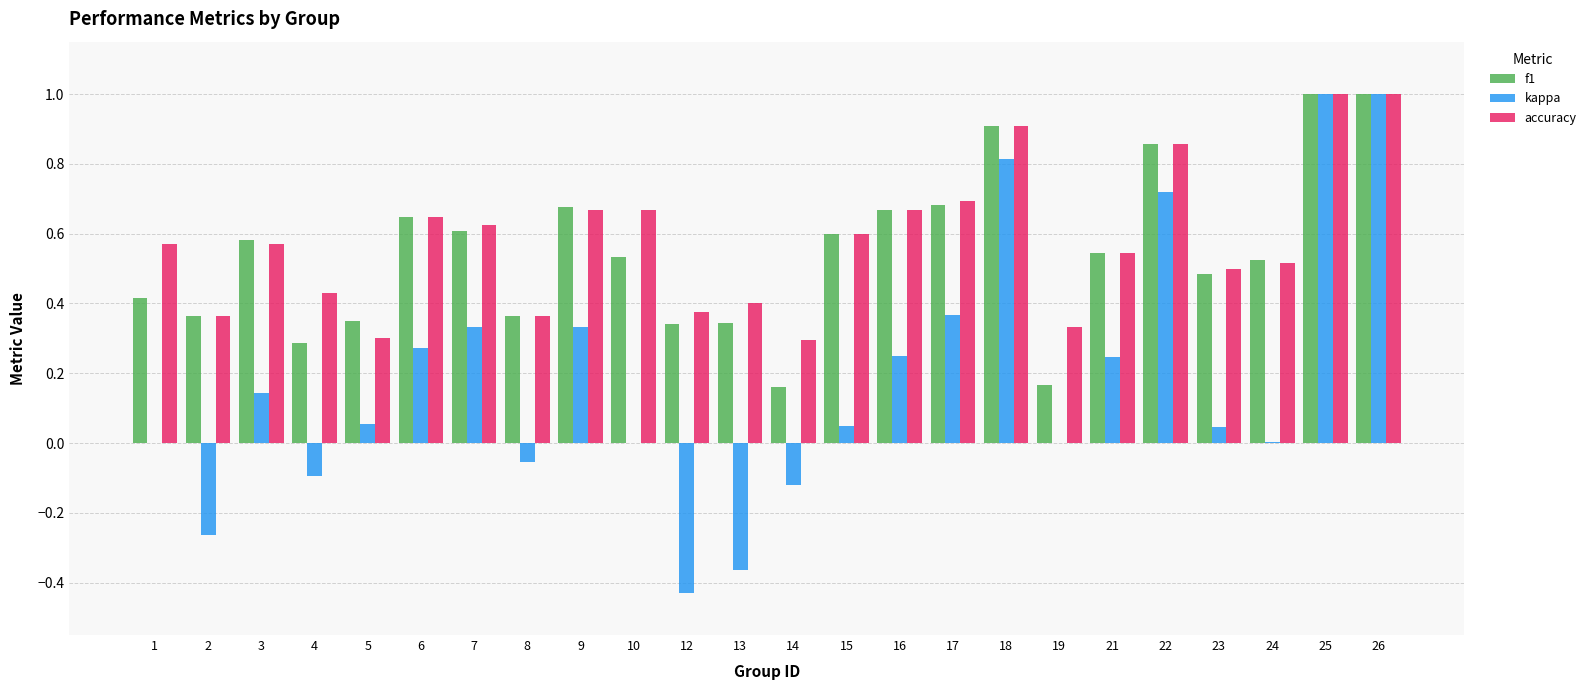

Is the value of accuracy at 15 greater than the value of kappa at 5?

Yes